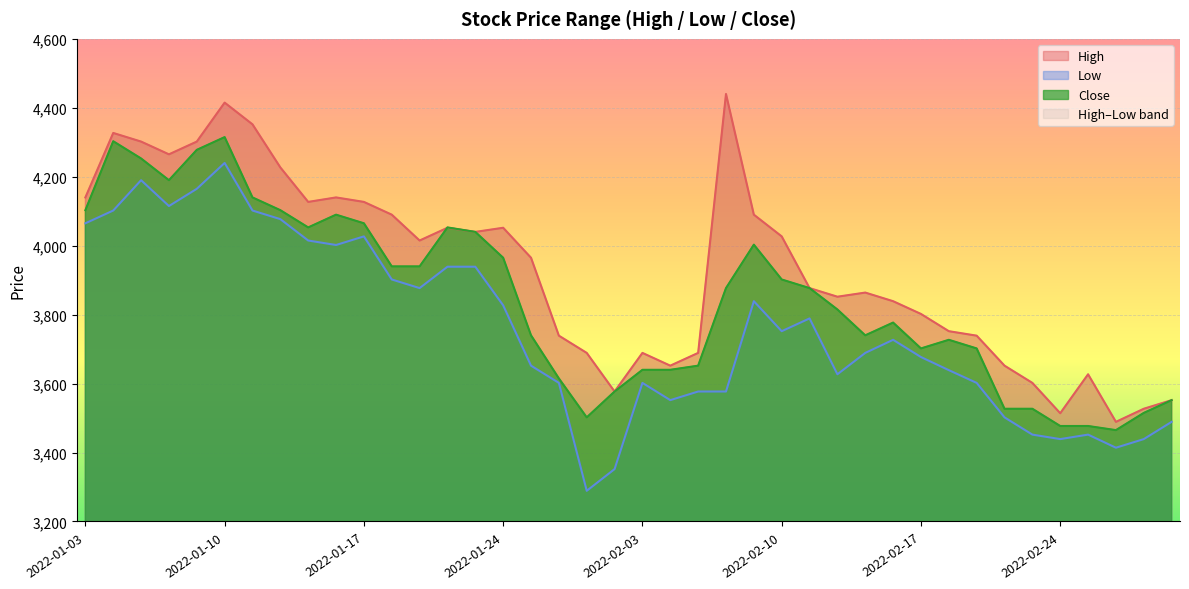

True or false: Low has more than 2 interior local peaks.

True